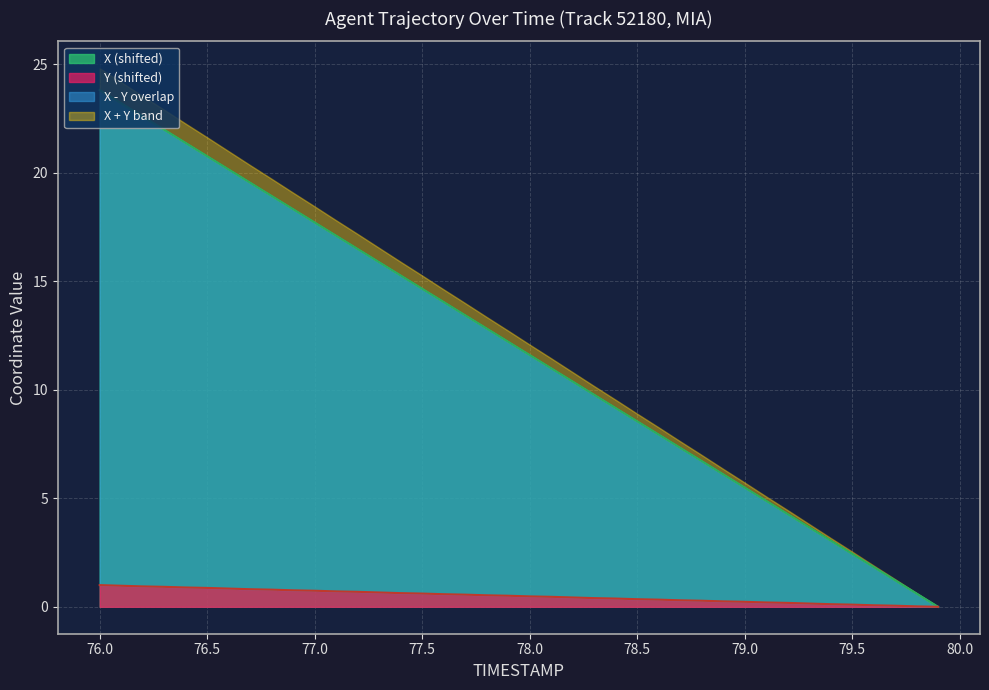

What is the maximum value shown in the chart?

23.8